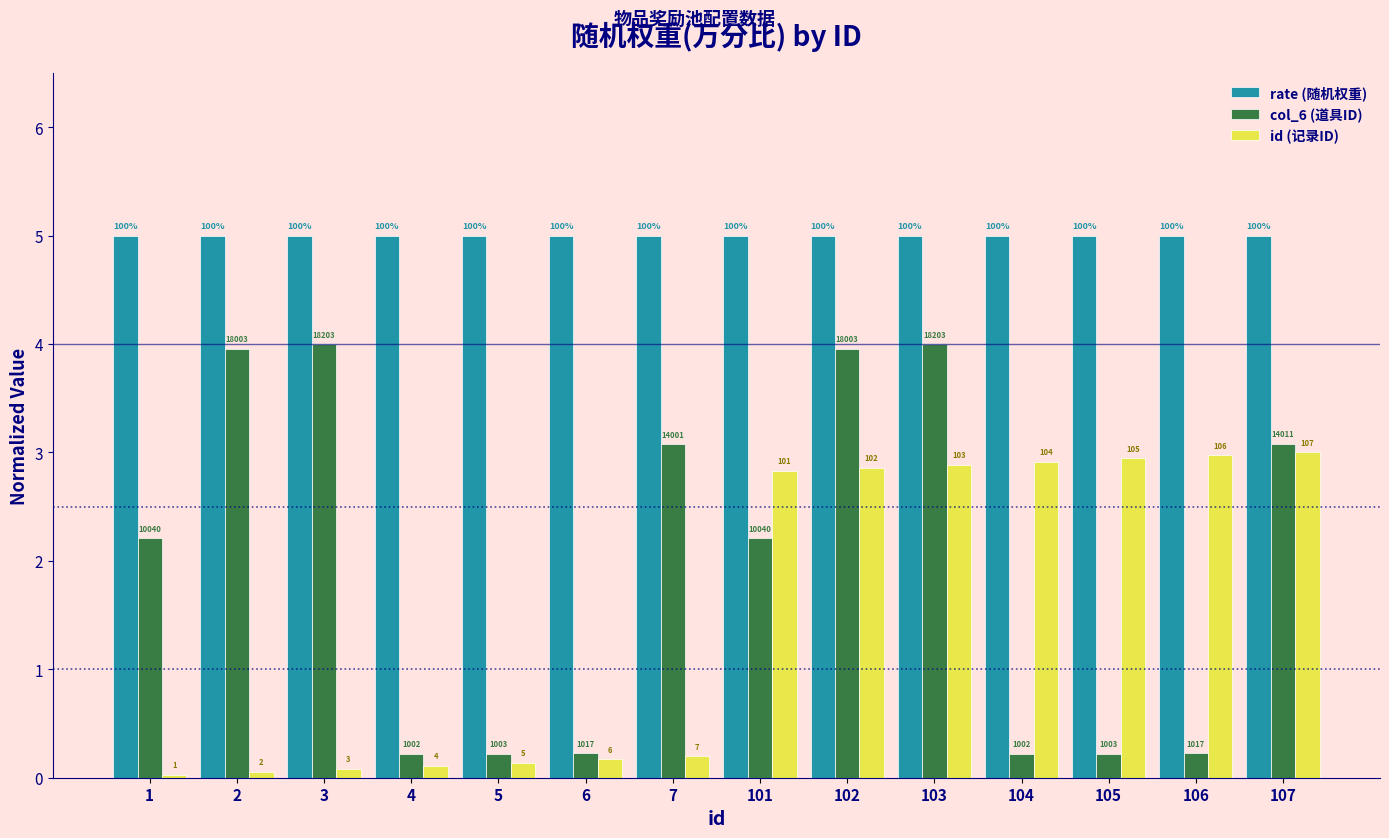

What is the sum of the id (记录ID) values at 102 and 104?

5.8